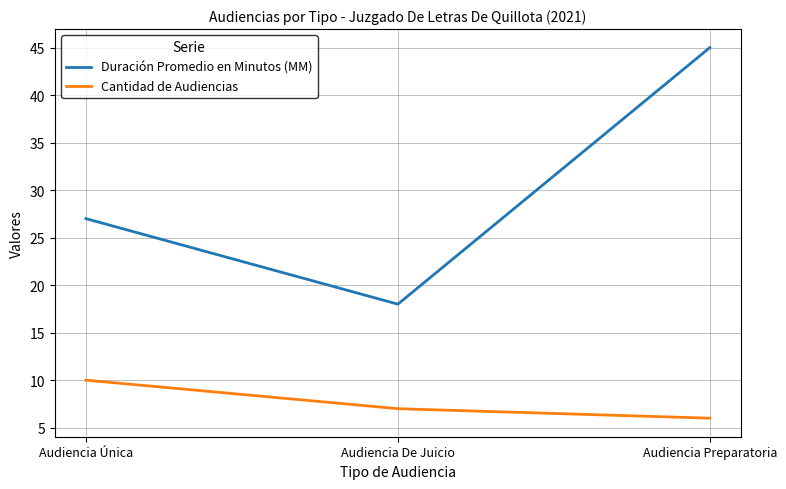

What is the average value of the Duración Promedio en Minutos (MM) series?

30